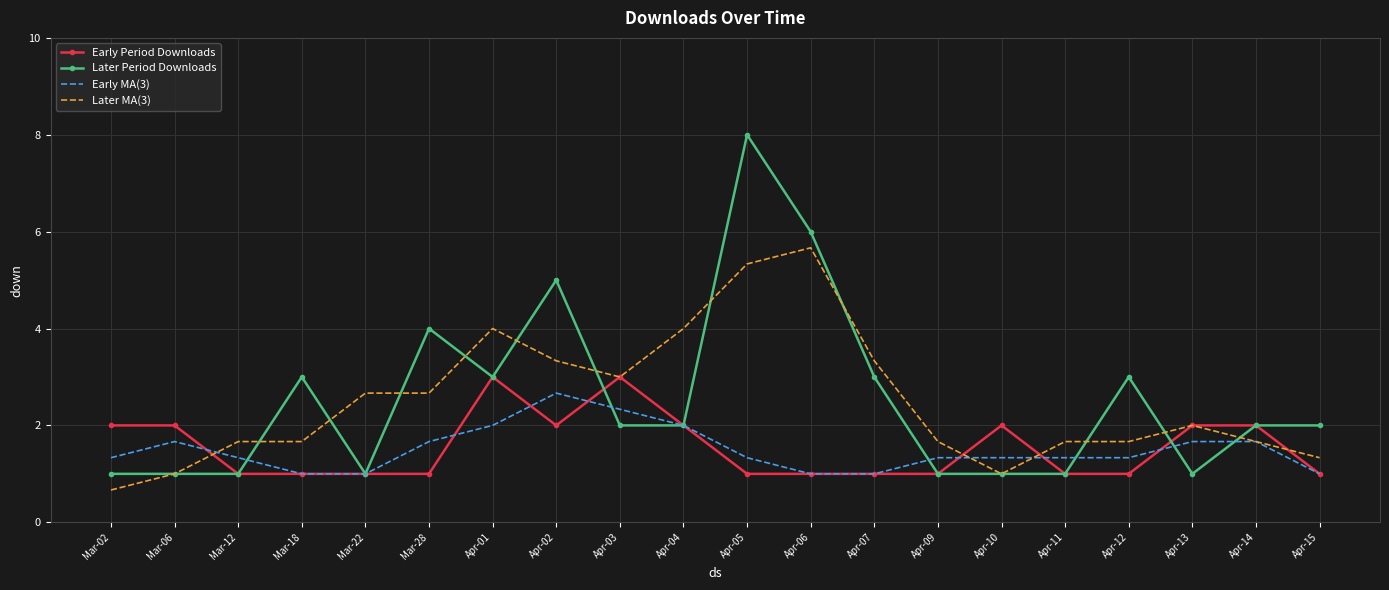

What value does the Early Period Downloads series have at Mar-06?

2.0